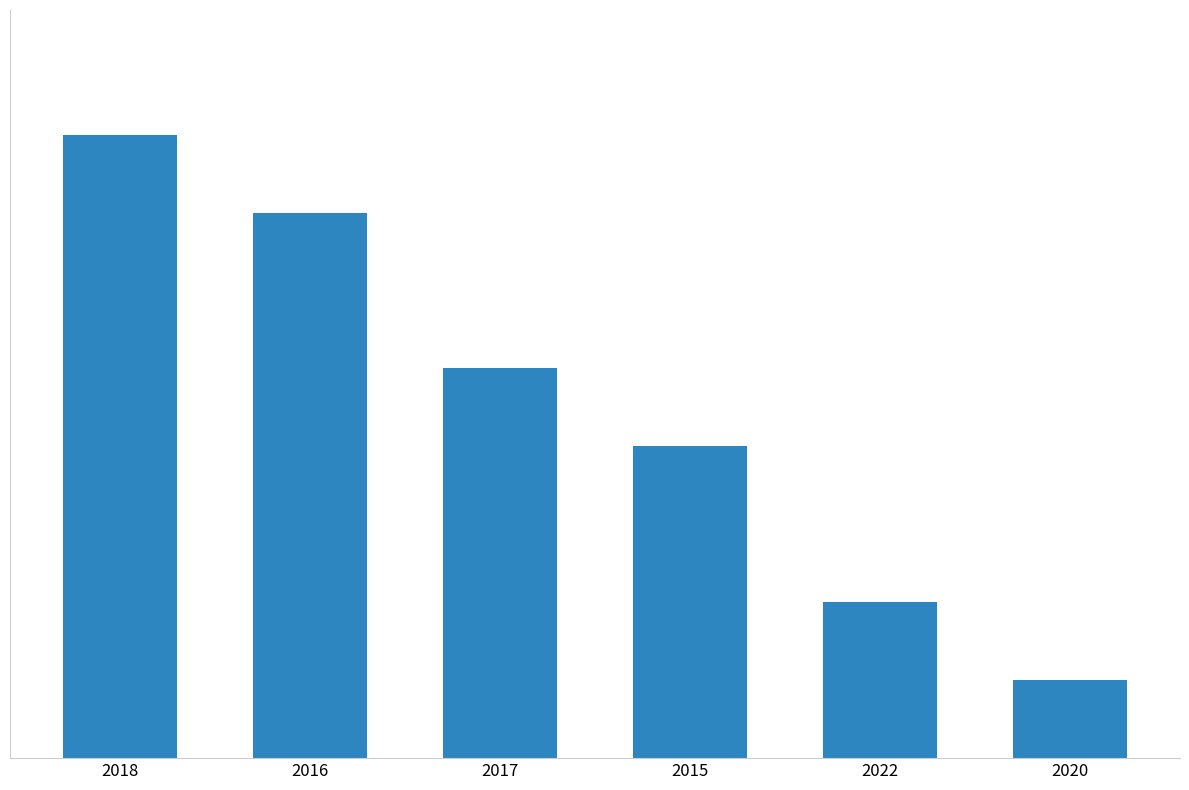

Count the values in the range 2 to 7.

4